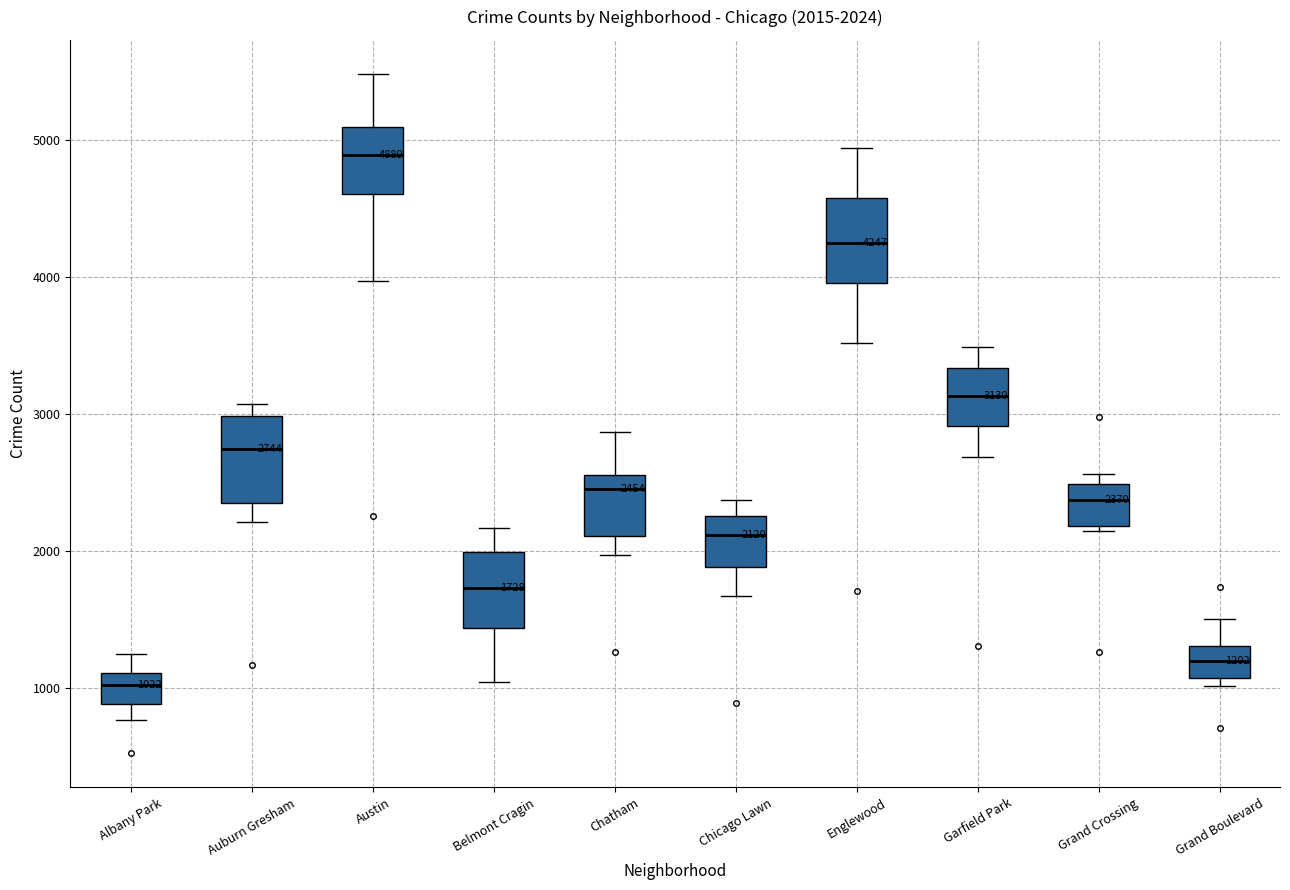

Which box's median line is the highest?

Austin